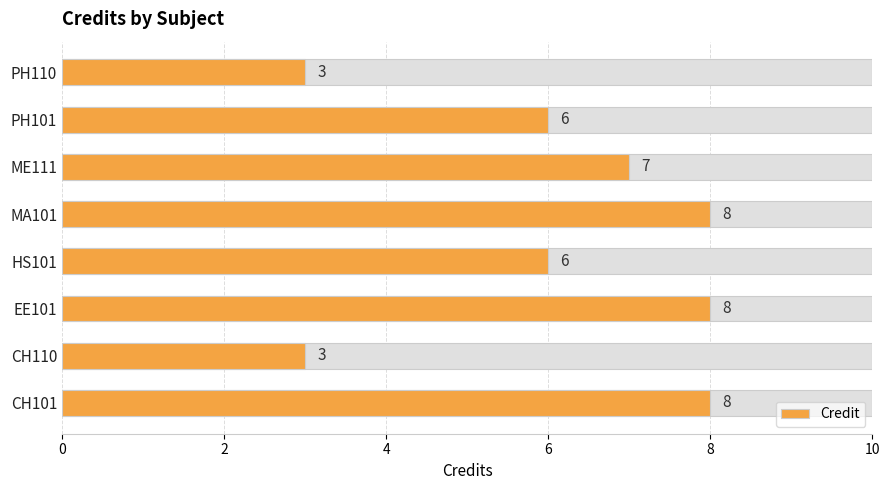

What is the ratio of the value at EE101 to the value at CH101?

1.0